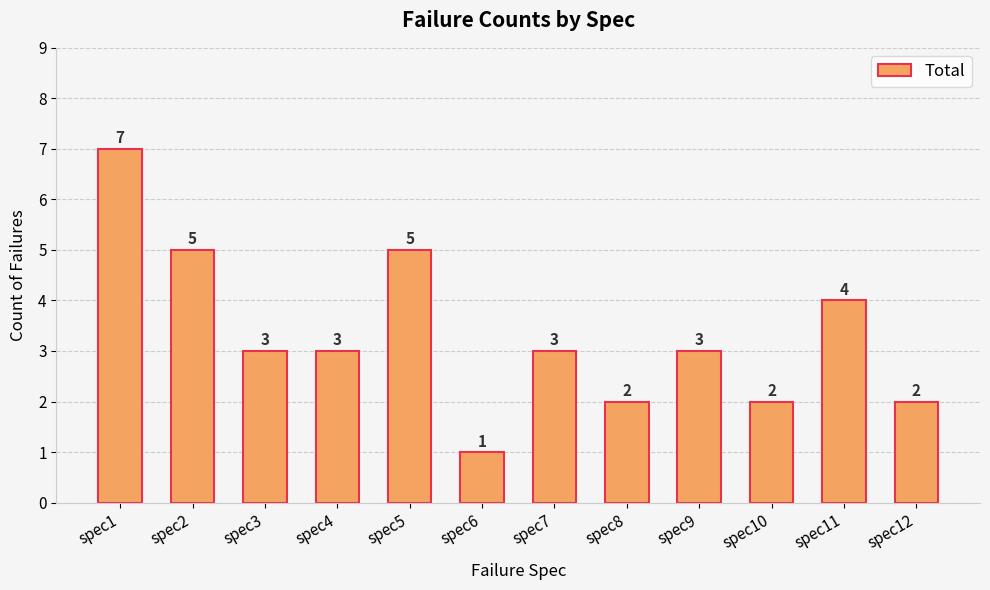

What is the sum of the values at spec5 and spec2?

10